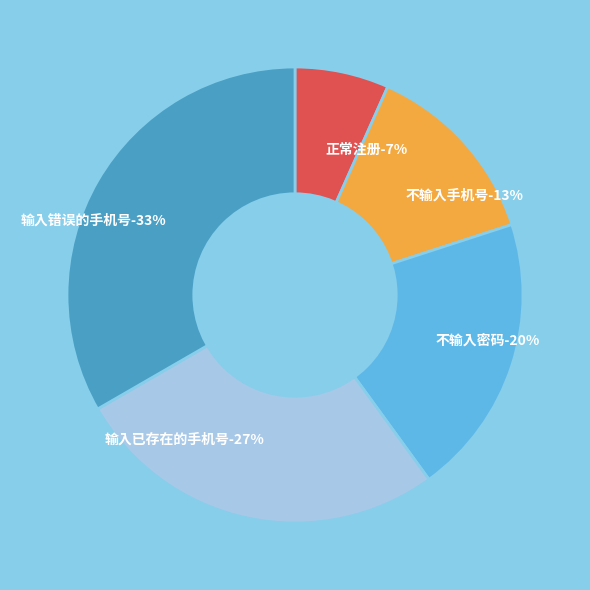

True or false: 不输入手机号 accounts for 1% of the total.

False